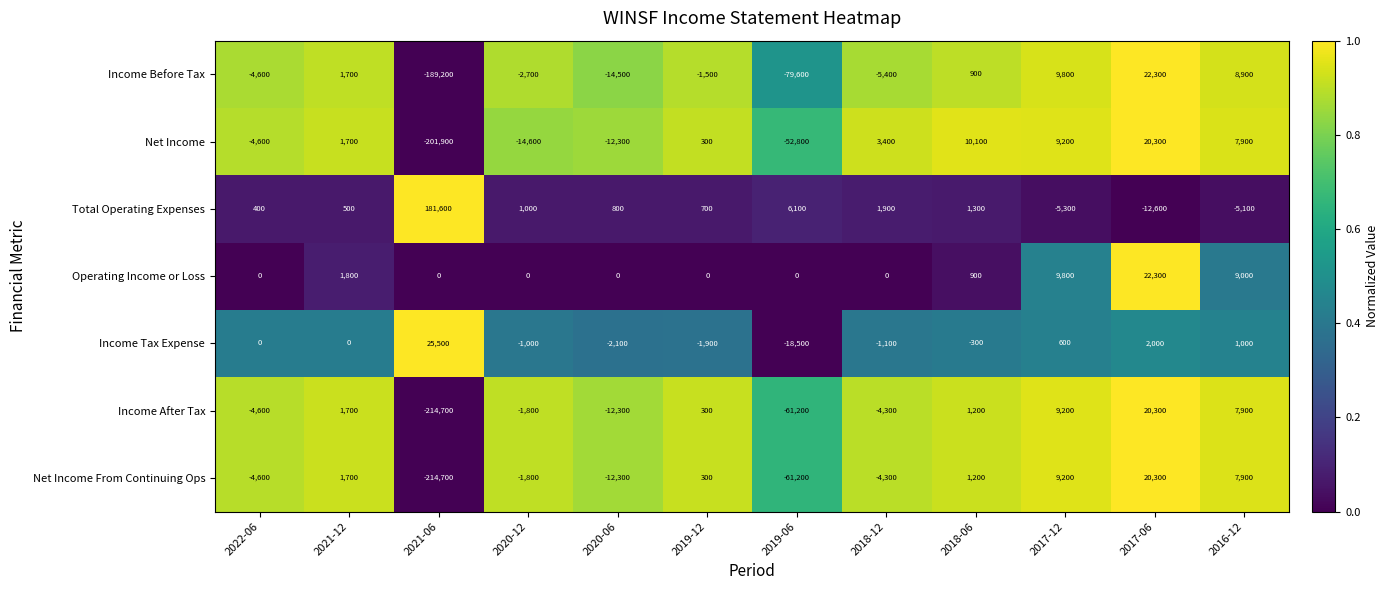

Rank the categories by Total Operating Expenses value from highest to lowest.

2021-06, 2019-06, 2018-12, 2018-06, 2020-12, 2020-06, 2019-12, 2021-12, 2022-06, 2016-12, 2017-12, 2017-06